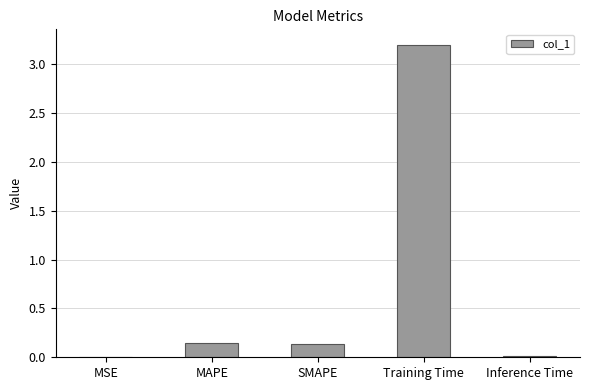

Between Training Time and Inference Time, which is larger?

Training Time